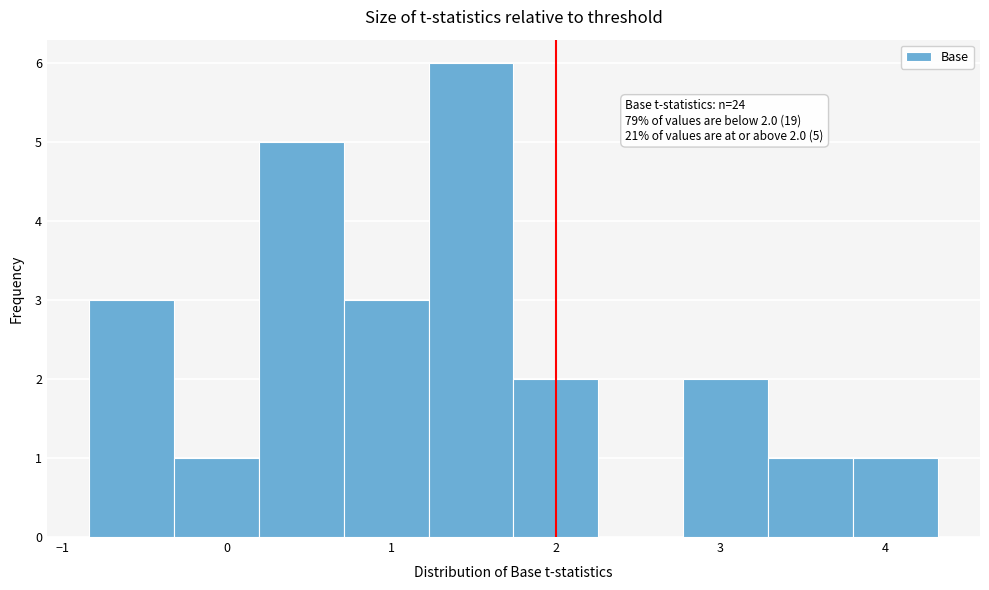

Which range on the x-axis has the tallest bar?

1.2 to 1.7